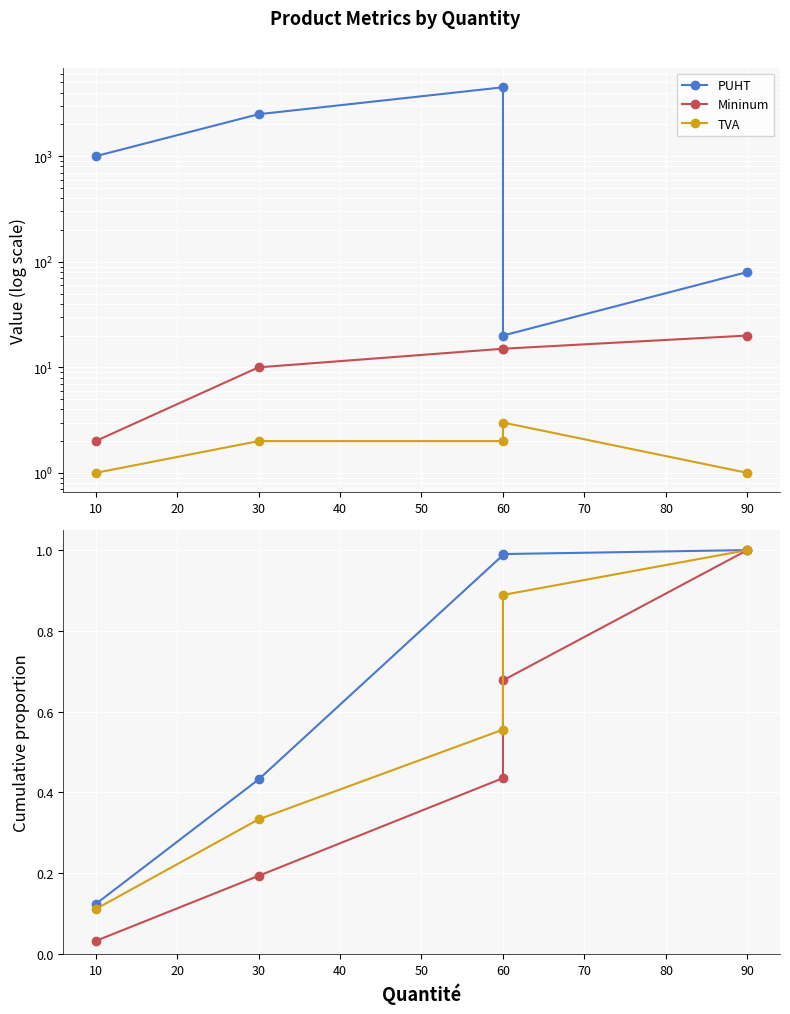

Which series has the largest total across all categories?

PUHT